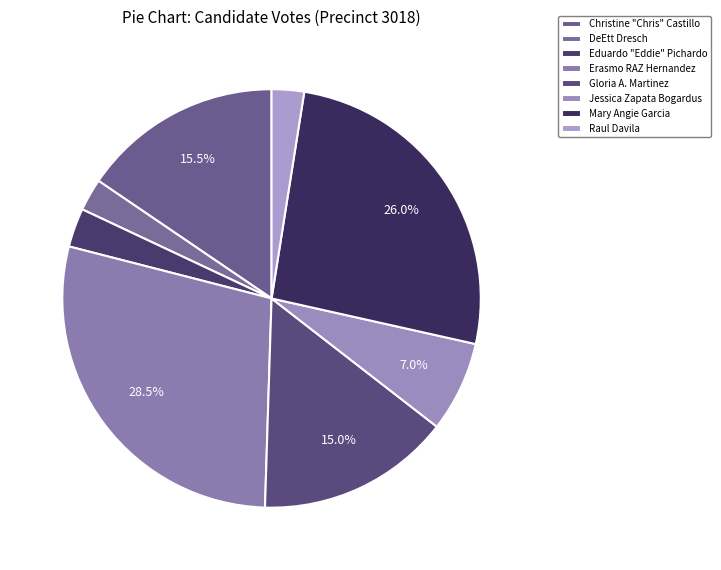

To the nearest percent, what percentage of the pie is Gloria A. Martinez?

15%